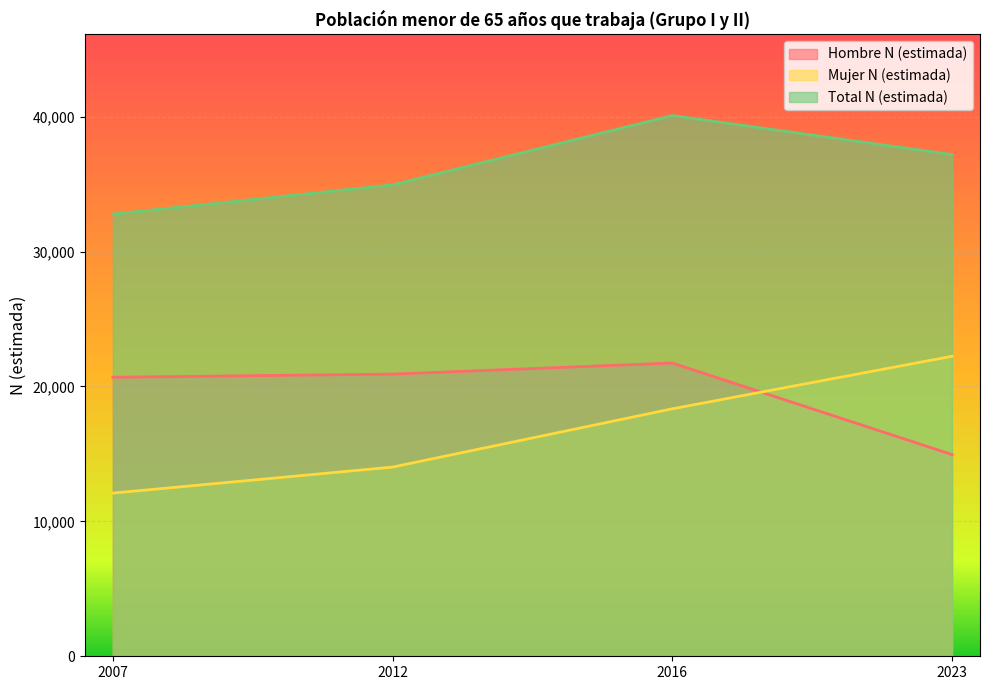

Reading left to right, transcribe all the data shown in this chart.

Hombre N (estimada): 20683	20916	21738	14952
Mujer N (estimada): 12095	14024	18343	22237
Total N (estimada): 32777	34939	40081	37189